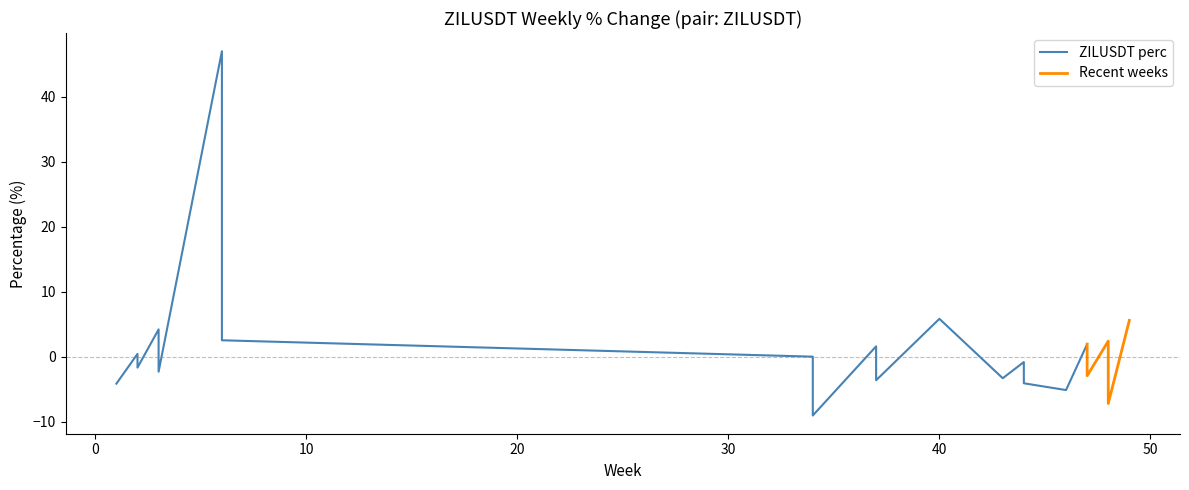

What is the maximum value shown in the chart?

47.0